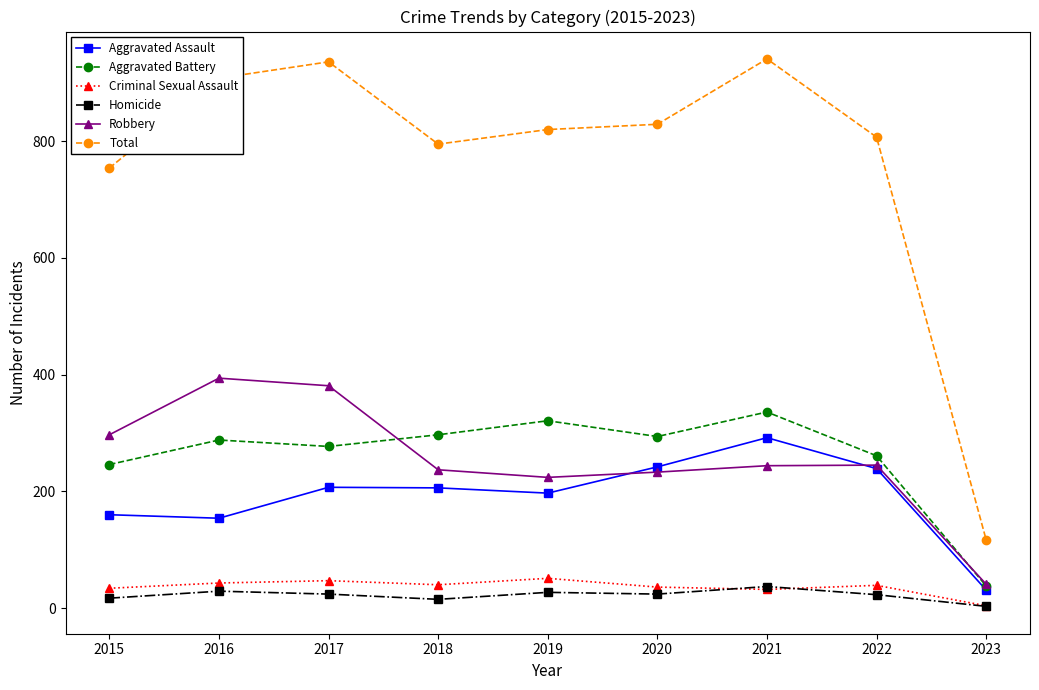

True or false: Robbery has more than 0 interior local peaks.

True